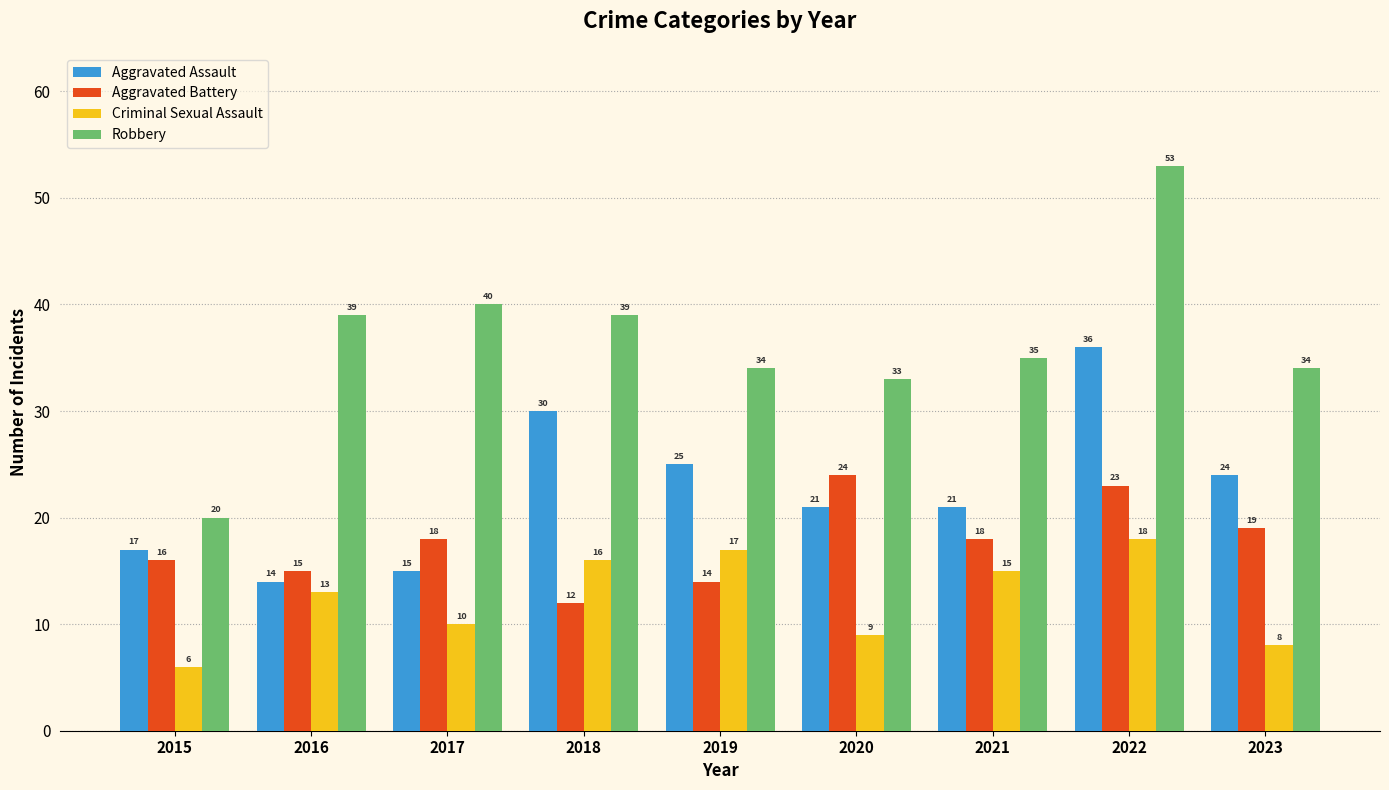

At 2021, list the series in order from largest to smallest.

Robbery, Aggravated Assault, Aggravated Battery, Criminal Sexual Assault